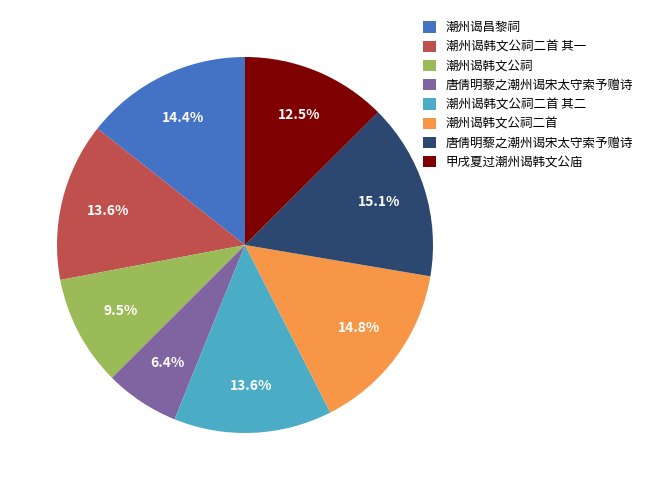

Is there a majority slice in this chart?

No